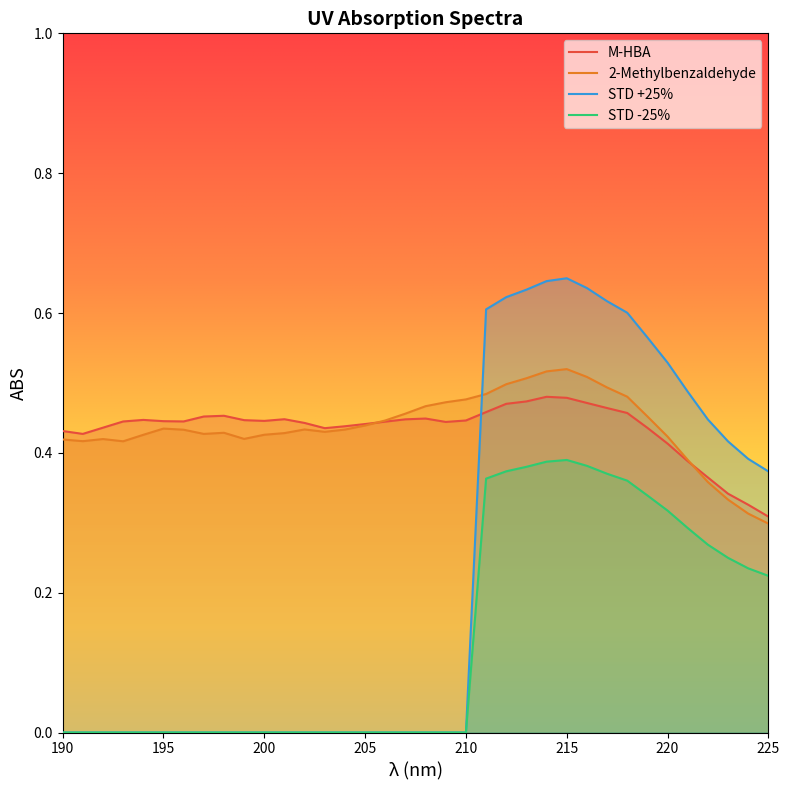

What is the average value of the 2-Methylbenzaldehyde series?

0.4